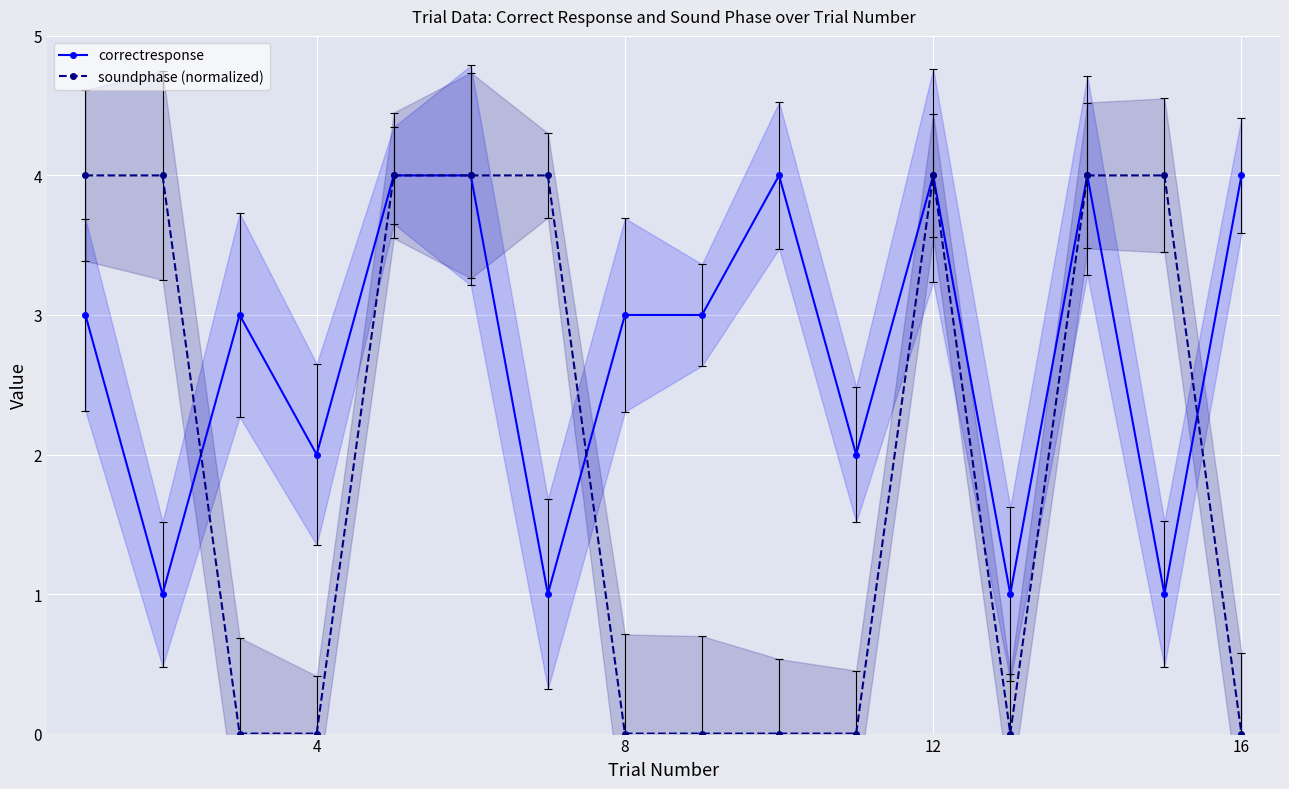

True or false: correctresponse has more than 2 points higher than both neighbors.

True